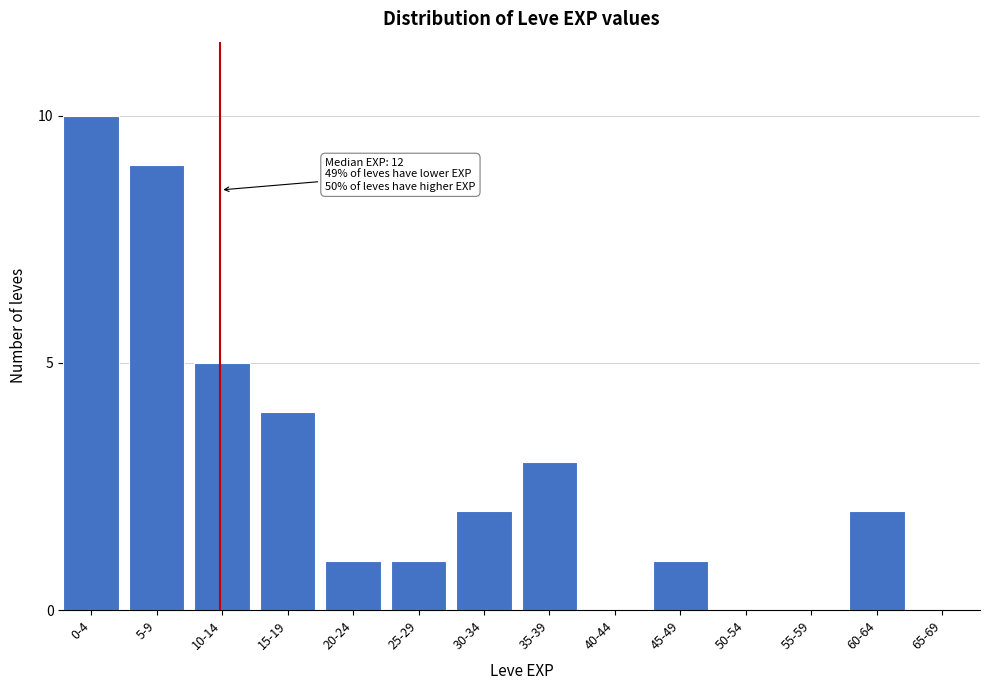

Reading right to left, list all the values displayed in this chart.

65-69=0	60-64=2	55-59=0	50-54=0	45-49=1	40-44=0	35-39=3	30-34=2	25-29=1	20-24=1	15-19=4	10-14=5	5-9=9	0-4=10